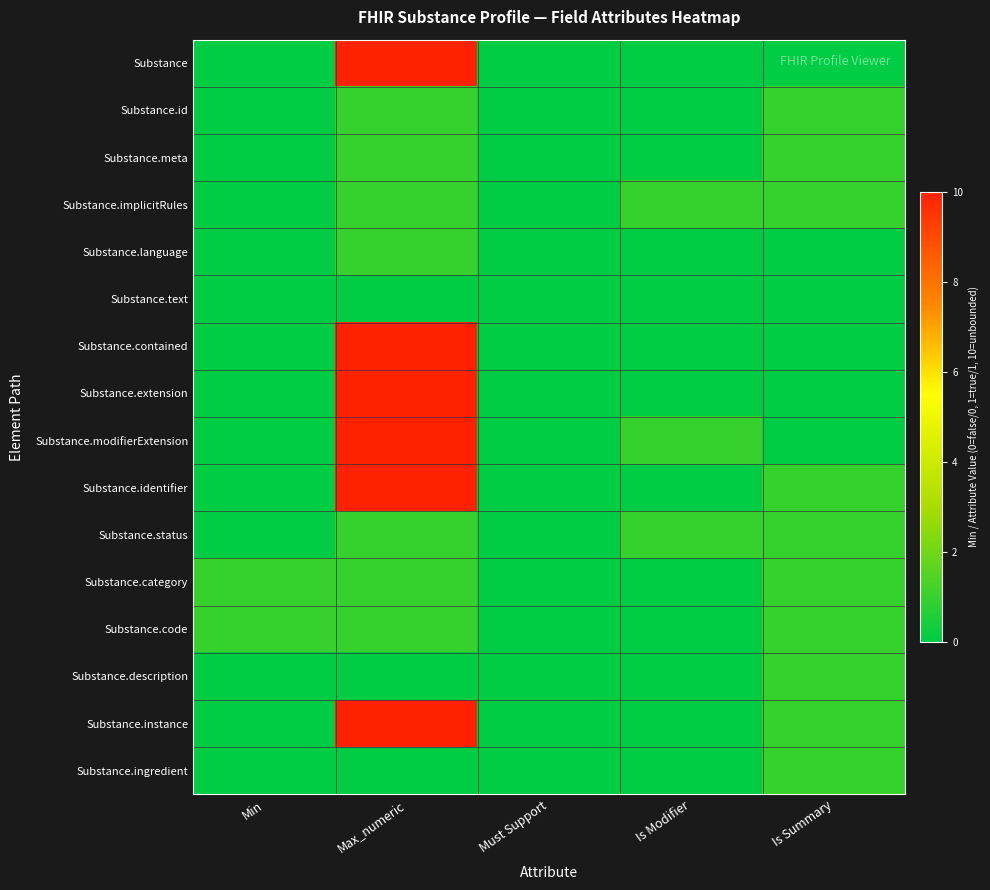

Which series changed the most between Max_numeric and Must Support?

Substance